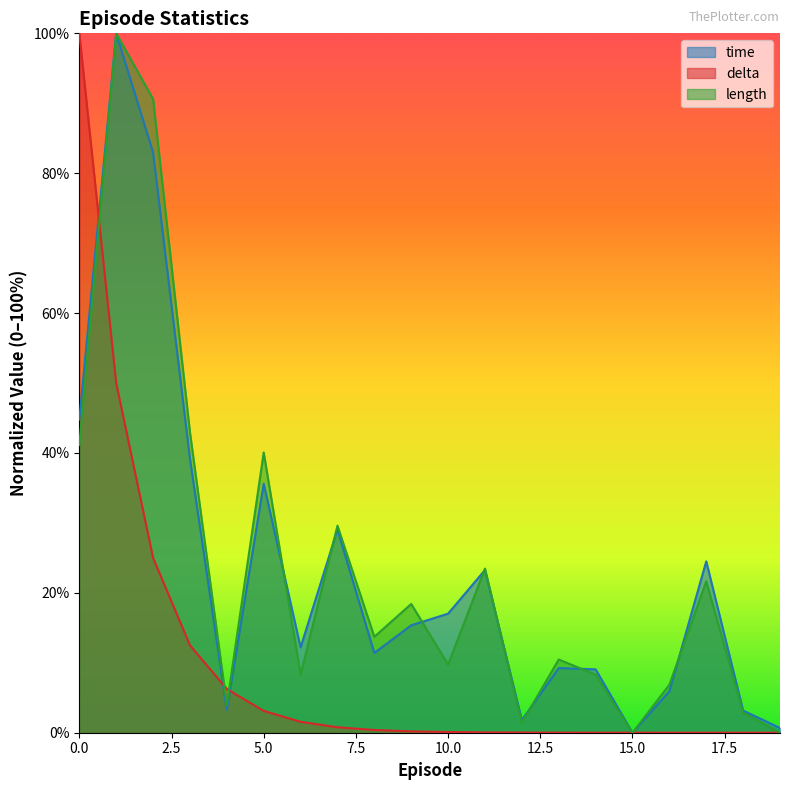

Between which two adjacent categories do length and time first intersect?

5 and 6